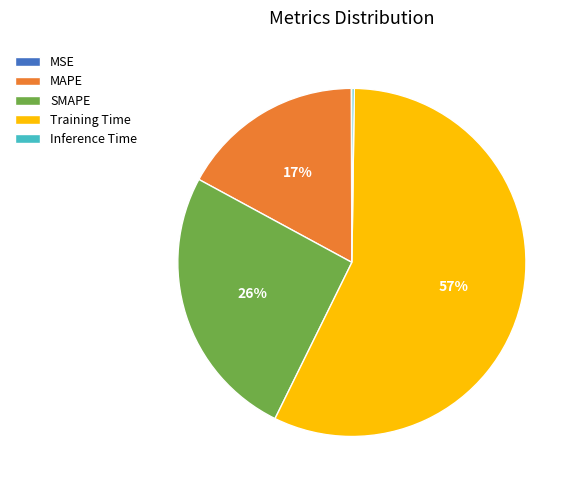

To the nearest percent, what portion does Training Time represent?

57%